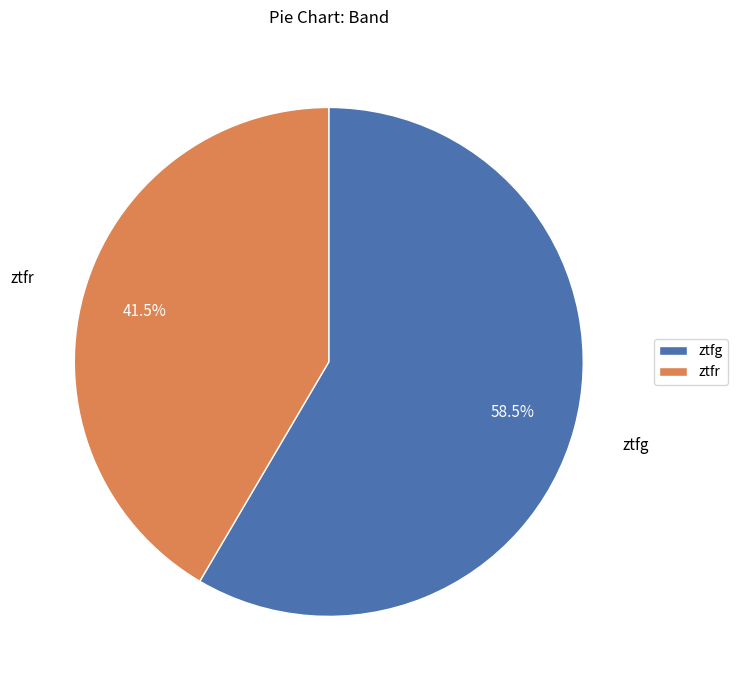

Is there any slice that represents more than half of the pie?

Yes